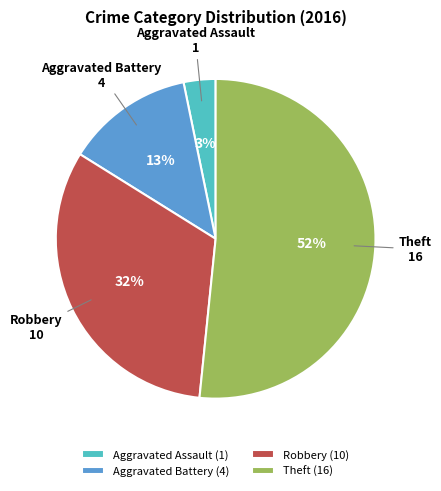

True or false: Robbery accounts for 32% of the total.

True